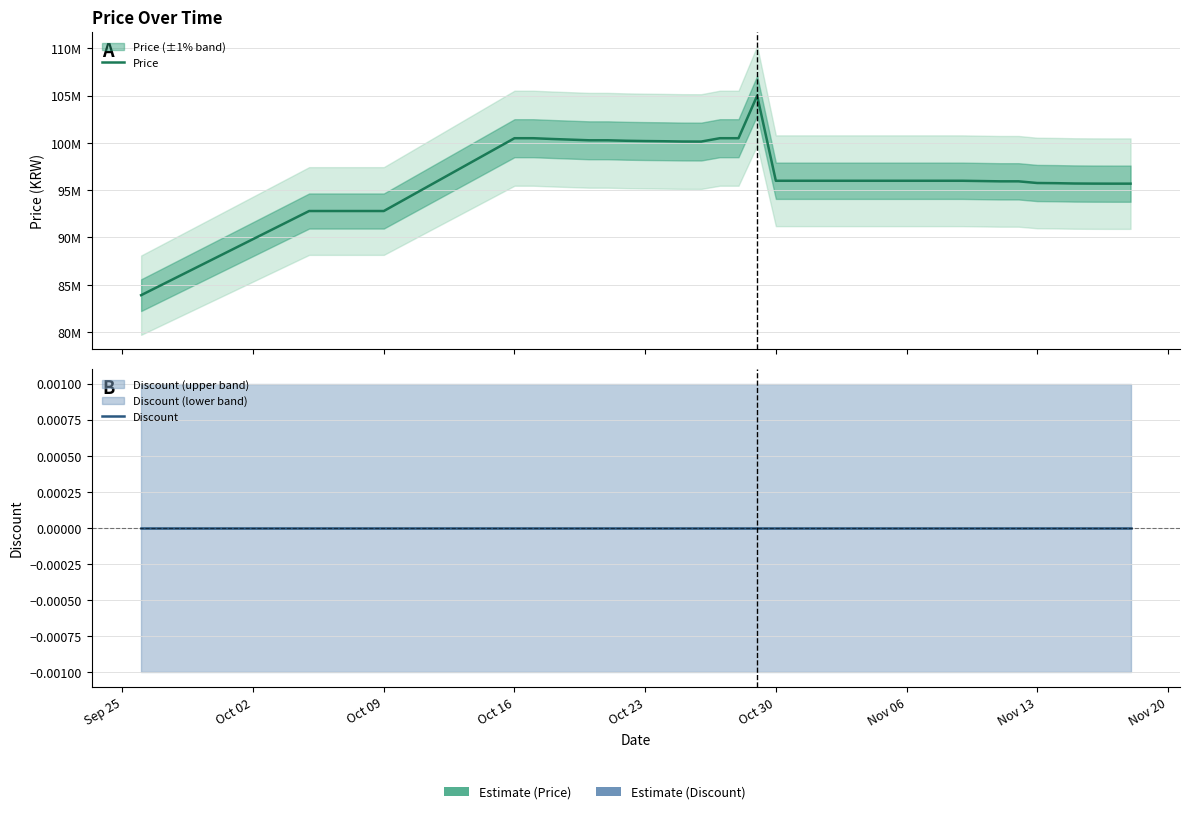

What is the total value across all series at Nov 13?

95763040